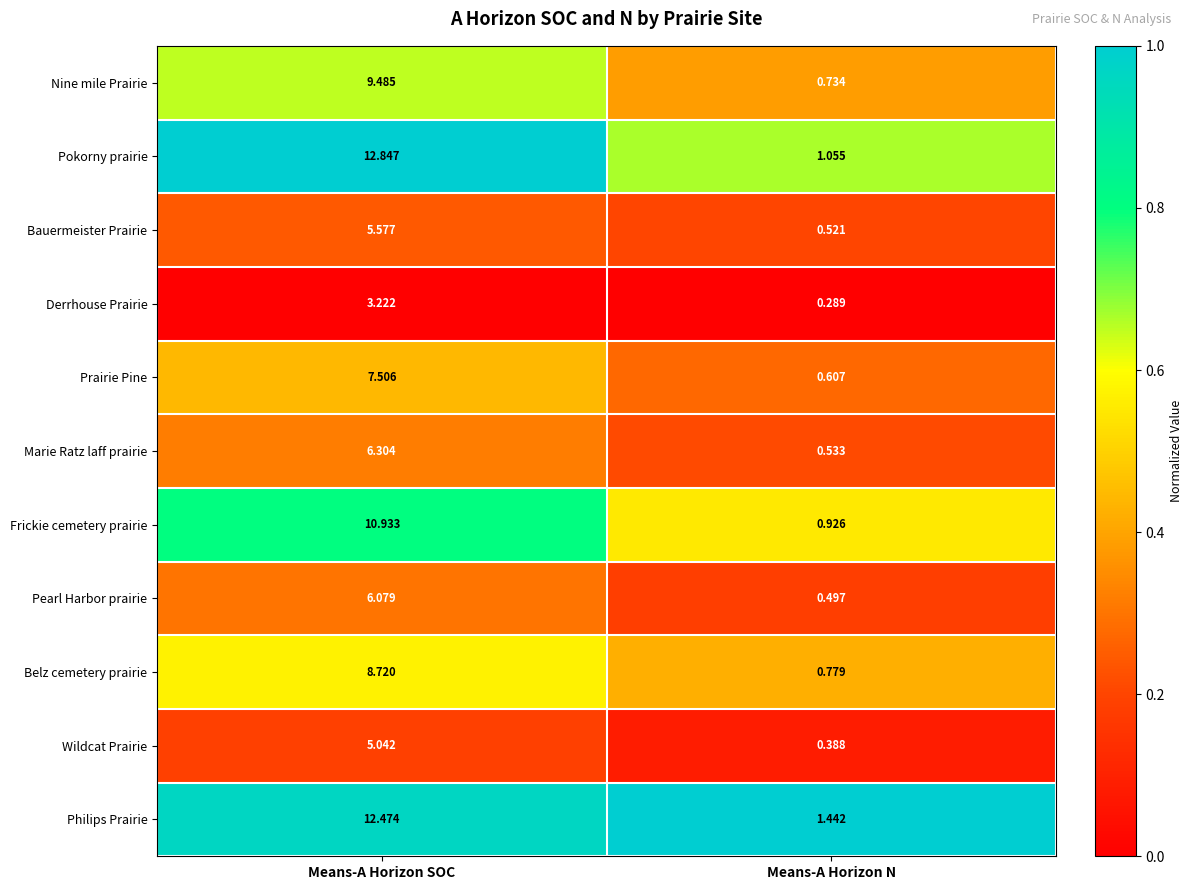

Which series changed the most between Means-A Horizon SOC and Means-A Horizon N?

Pokorny prairie